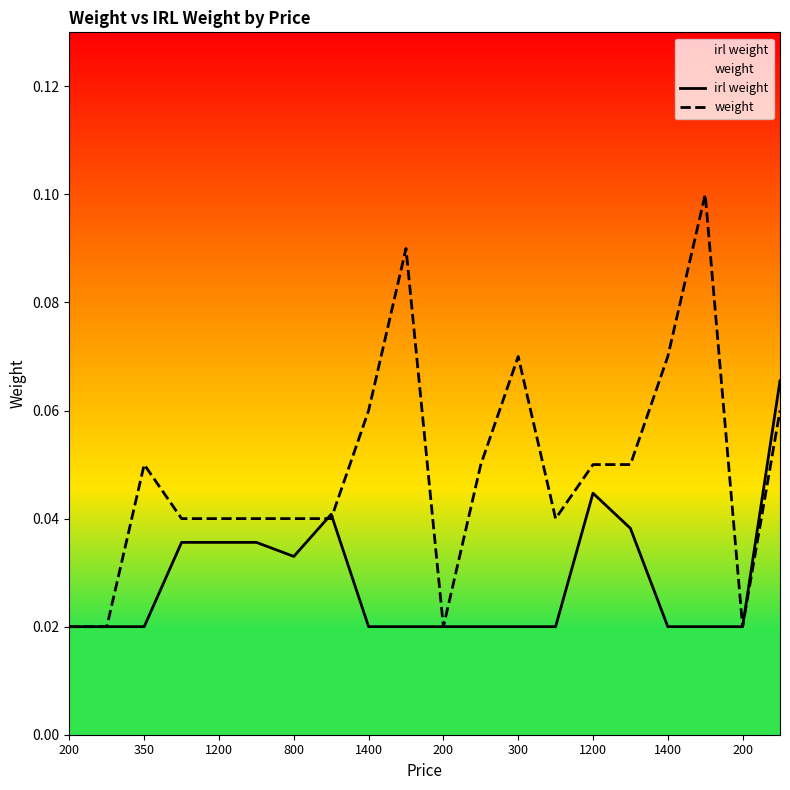

How many lines are shown in the chart?

2